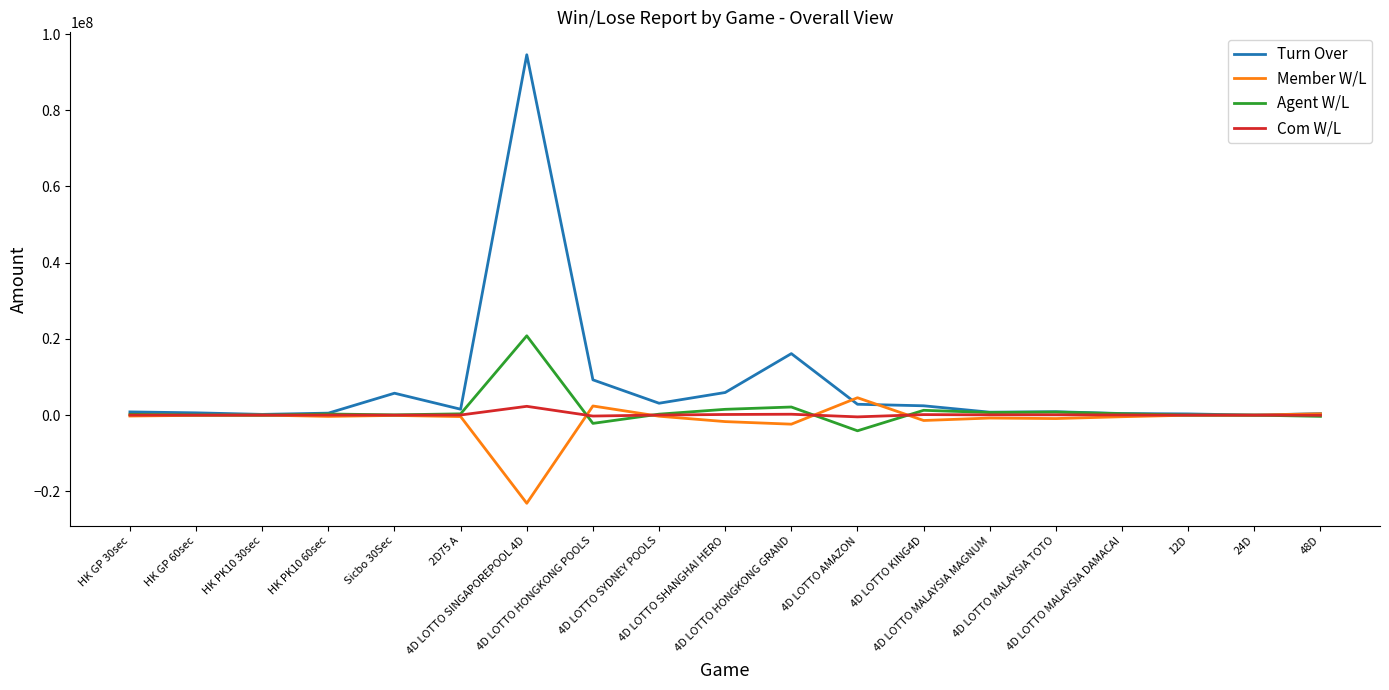

Which series has the widest spread of values?

Turn Over